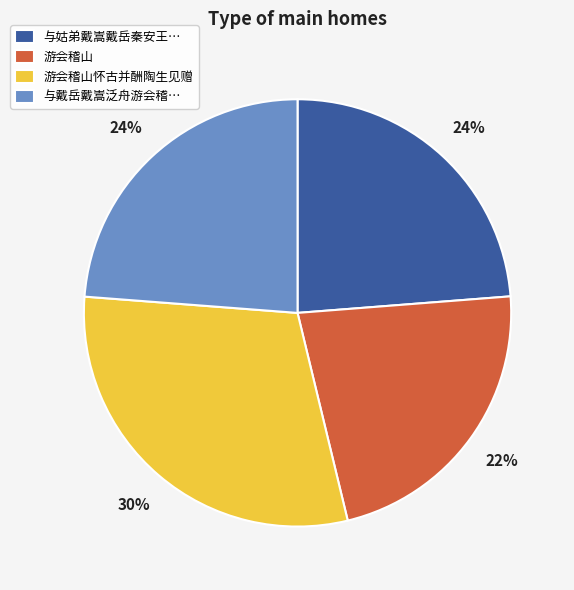

What is the smallest slice in the pie chart?

游会稽山